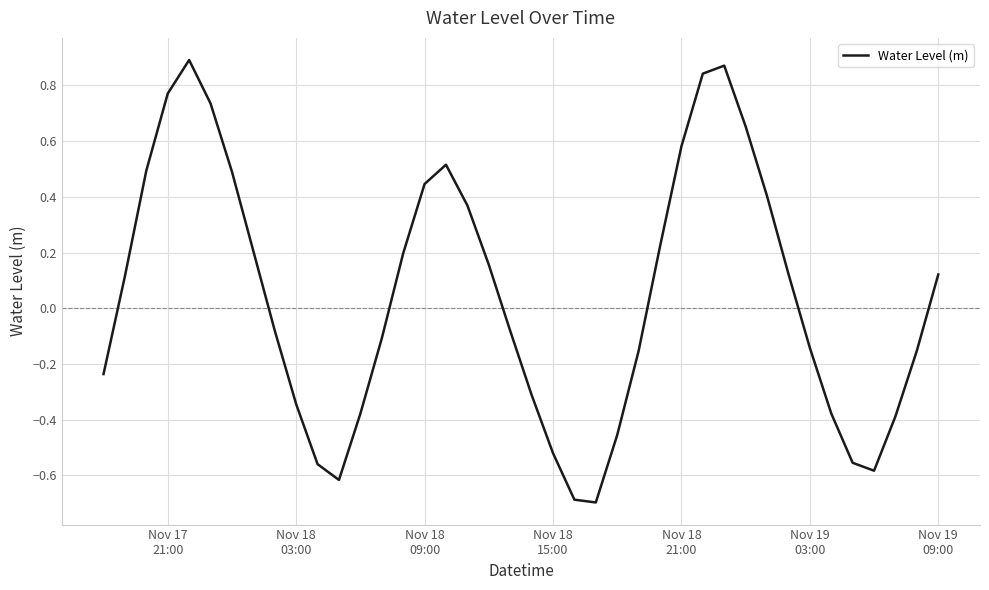

What is the smallest value displayed?

-0.7